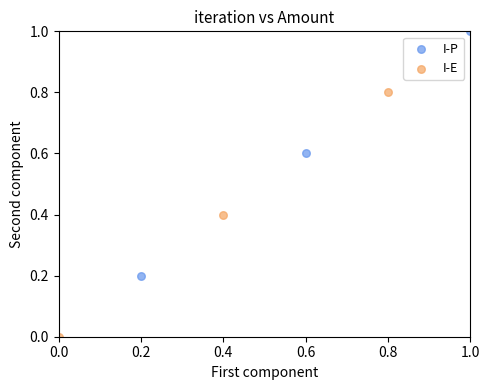

Which series contains the lowest Y value?

I-E